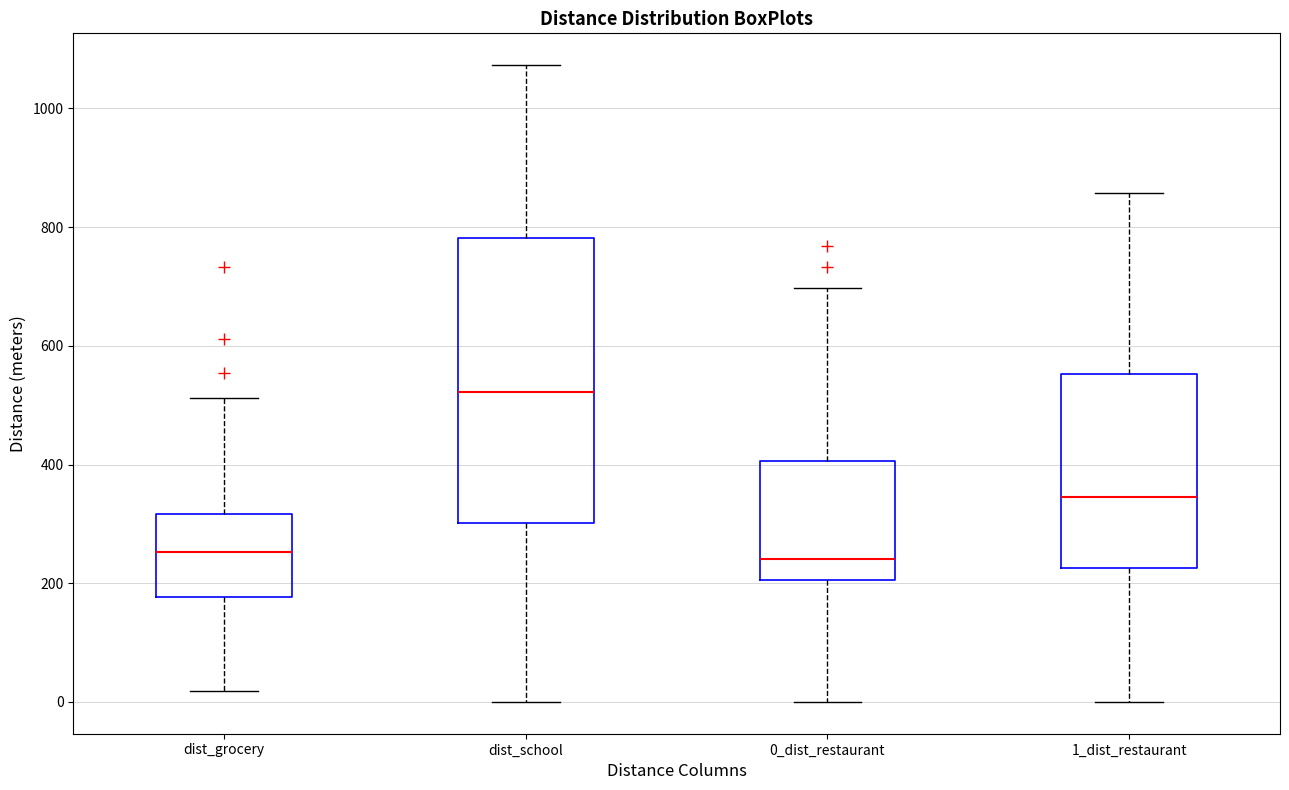

Which box is the tallest, from its lower edge to its upper edge?

dist_school